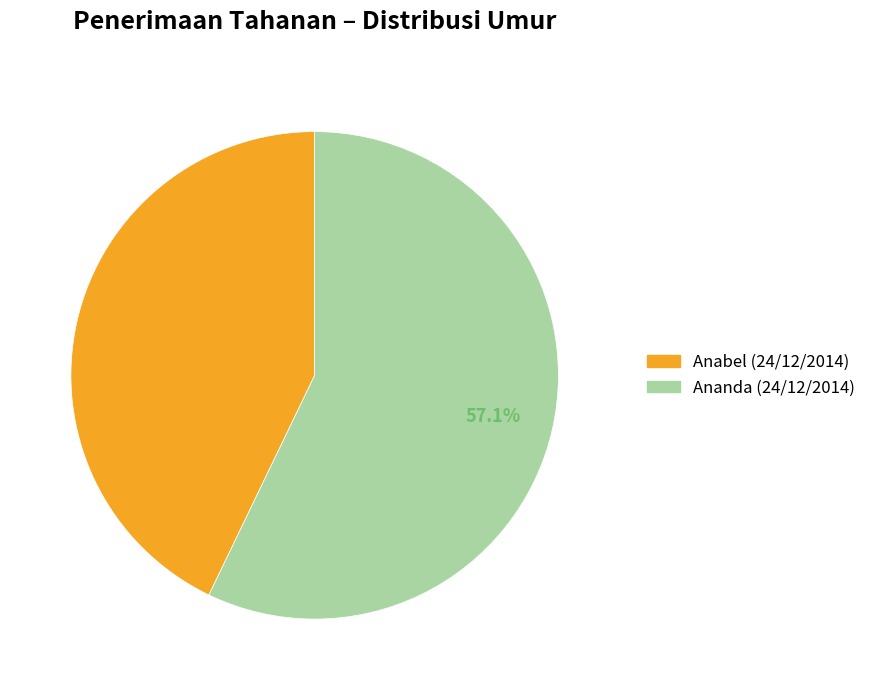

Which category has the smallest portion of the pie?

Anabel (24/12/2014)